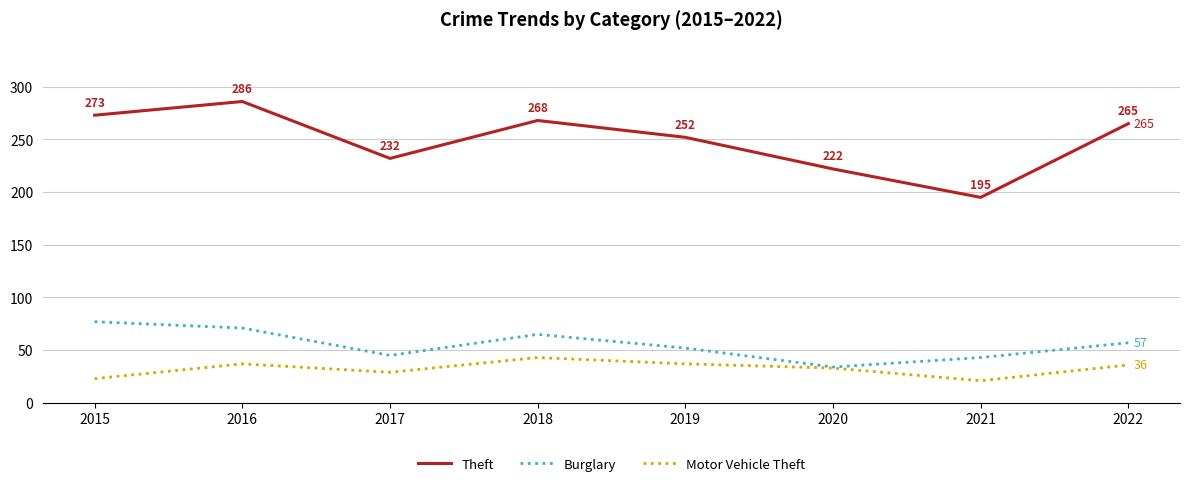

In Motor Vehicle Theft, how many points are higher than both neighbors (excluding endpoints)?

2